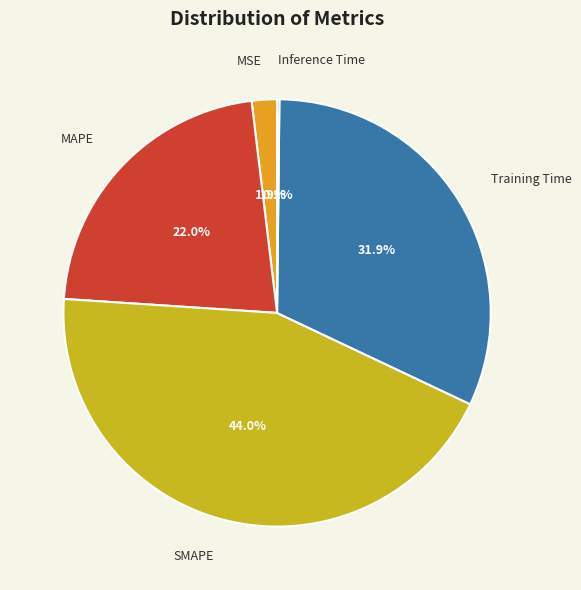

Which category has the biggest portion of the pie?

SMAPE